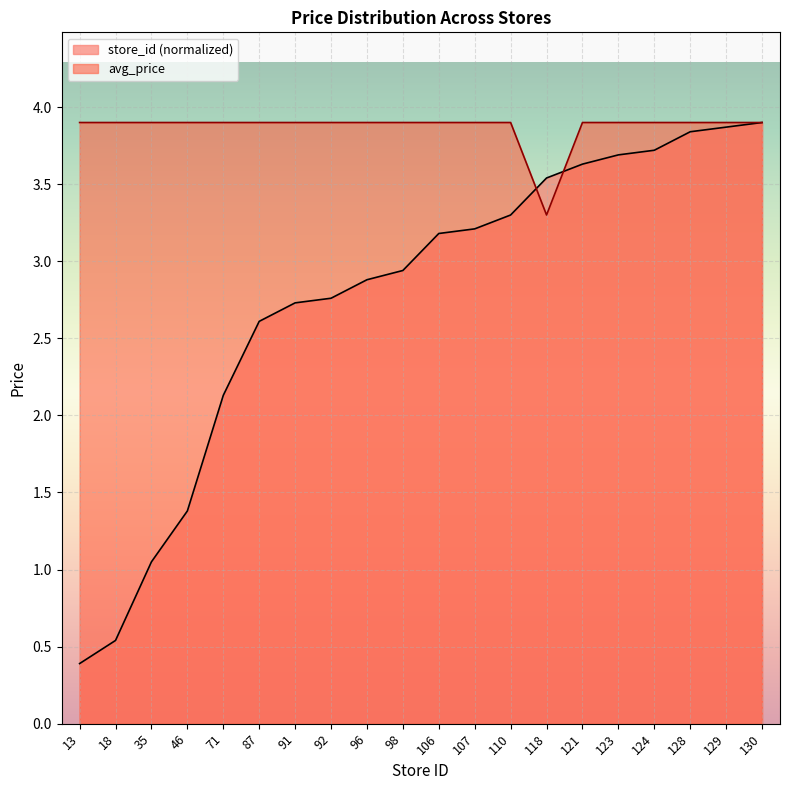

Does the chart display data point markers on the line(s)?

No